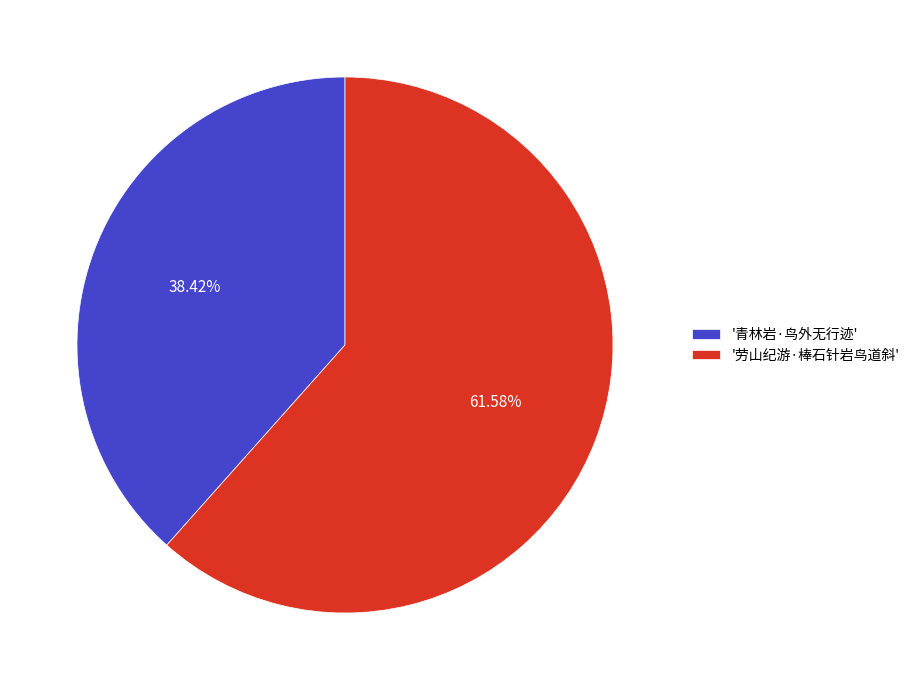

Which slice is the largest?

'劳山纪游·棒石针岩鸟道斜'